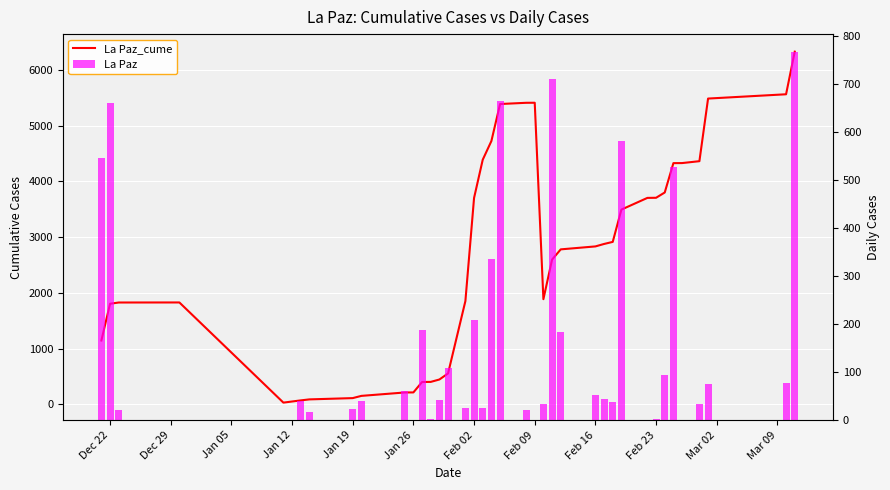

What are all the series names shown in the legend?

La Paz_cume, La Paz